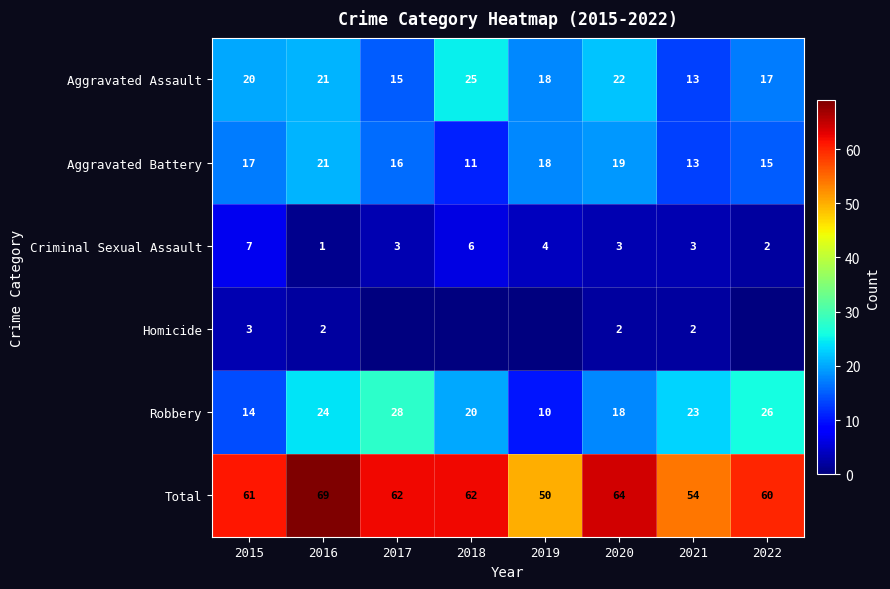

What is the spread (max minus min) of values at 2015?

58